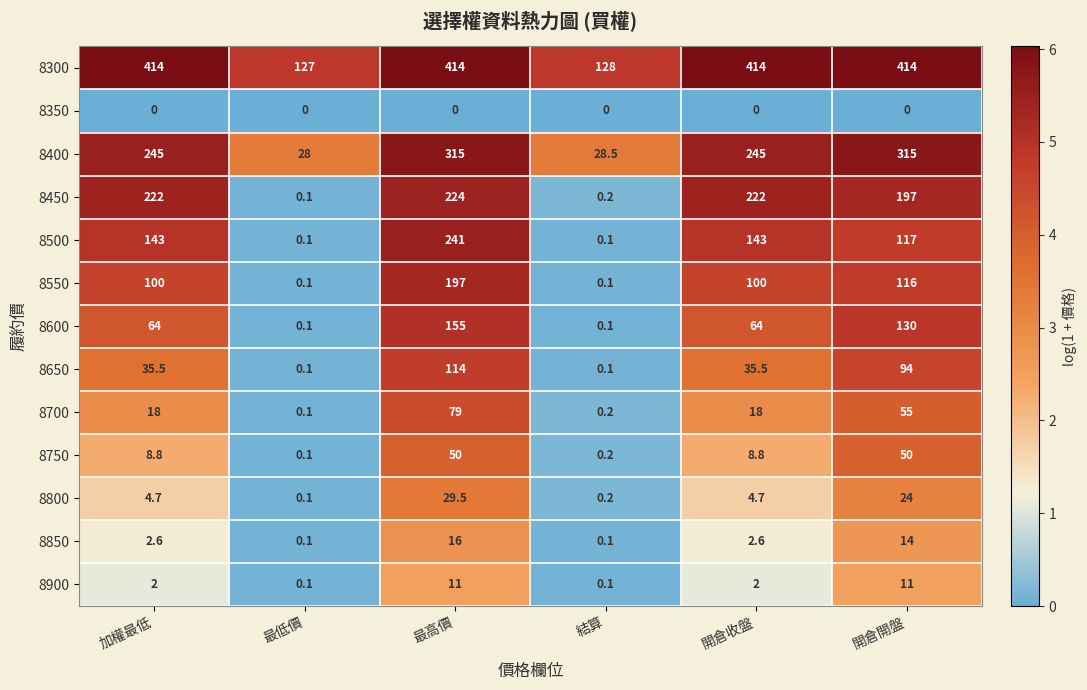

How many distinct data groups are displayed?

13